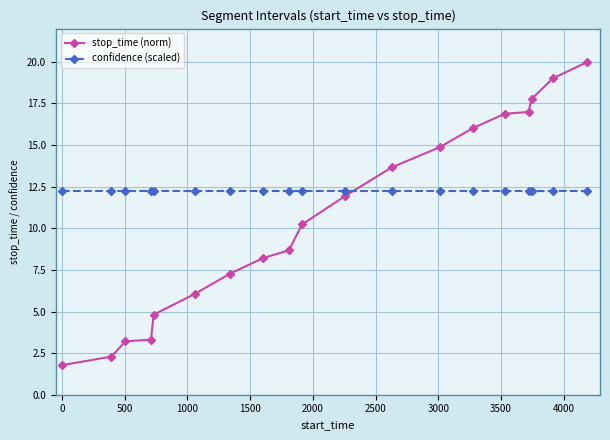

Count the number of data series in this chart.

2